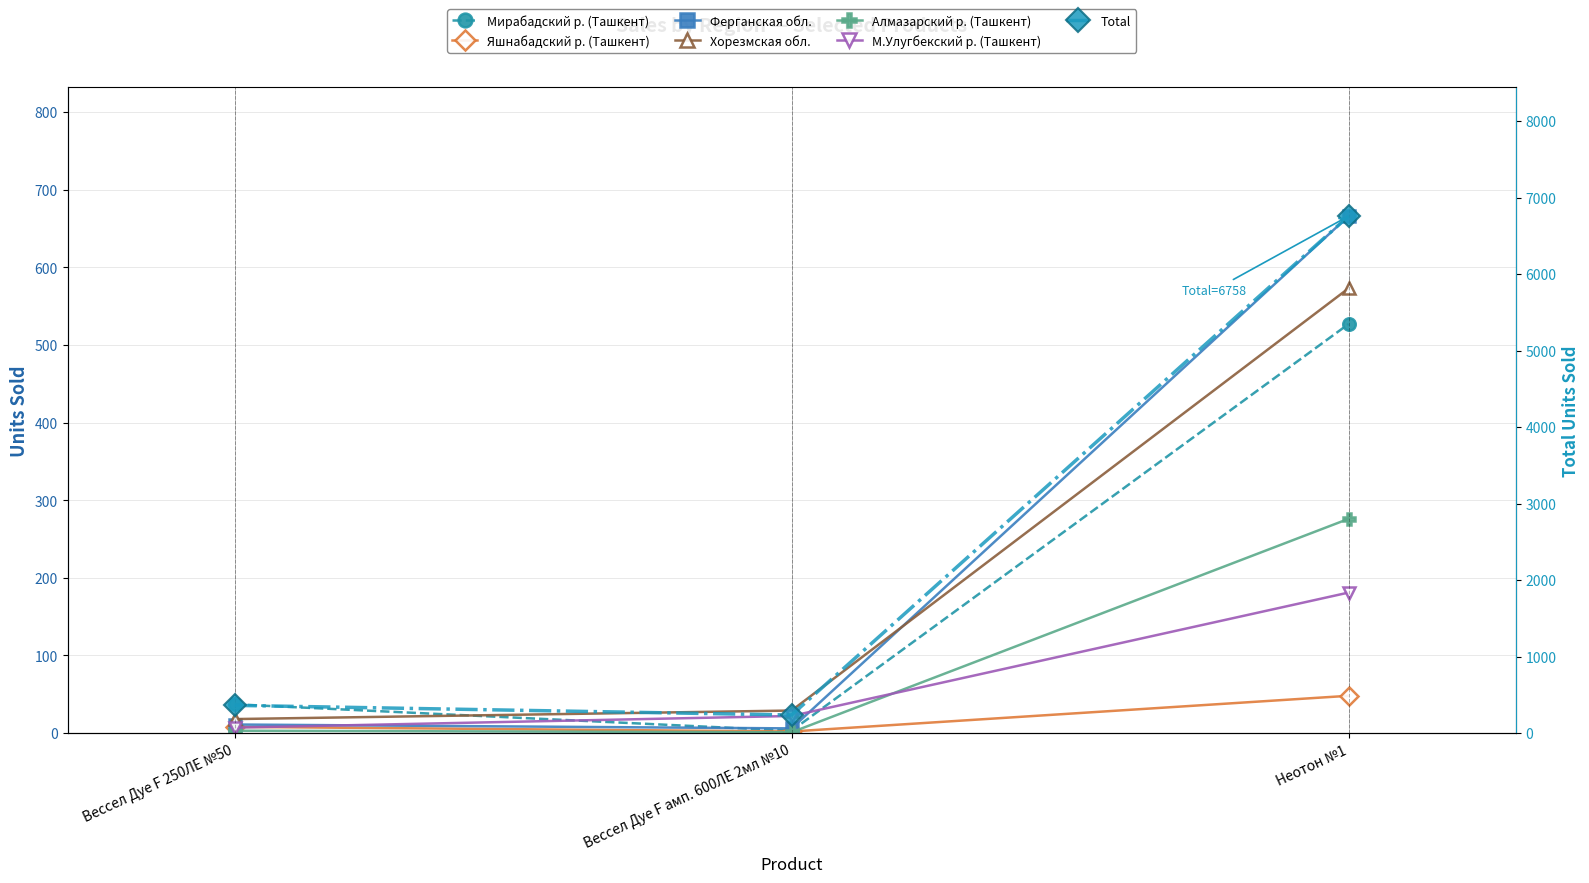

What is the difference between the maximum and minimum values in the М.Улугбекский р. (Ташкент) series?

174